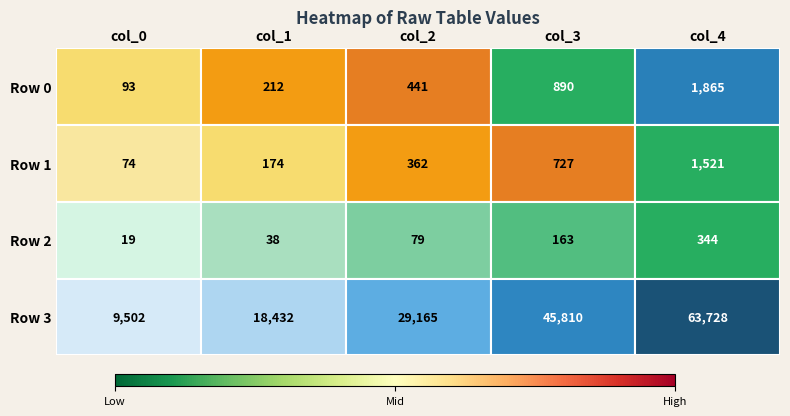

At col_2, list the series in order from largest to smallest.

Row 3, Row 0, Row 1, Row 2